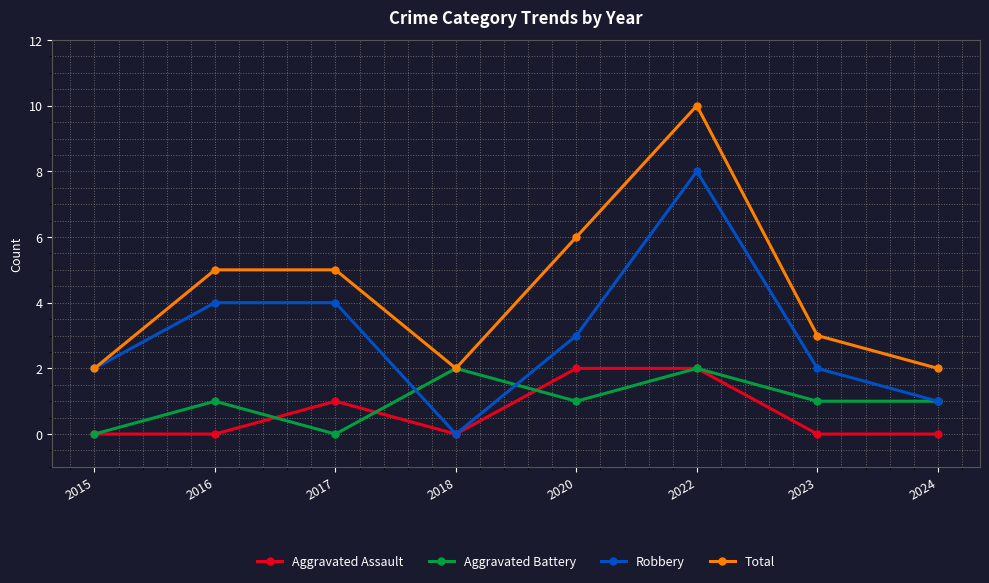

How many interior local peaks does the Aggravated Battery series have?

3